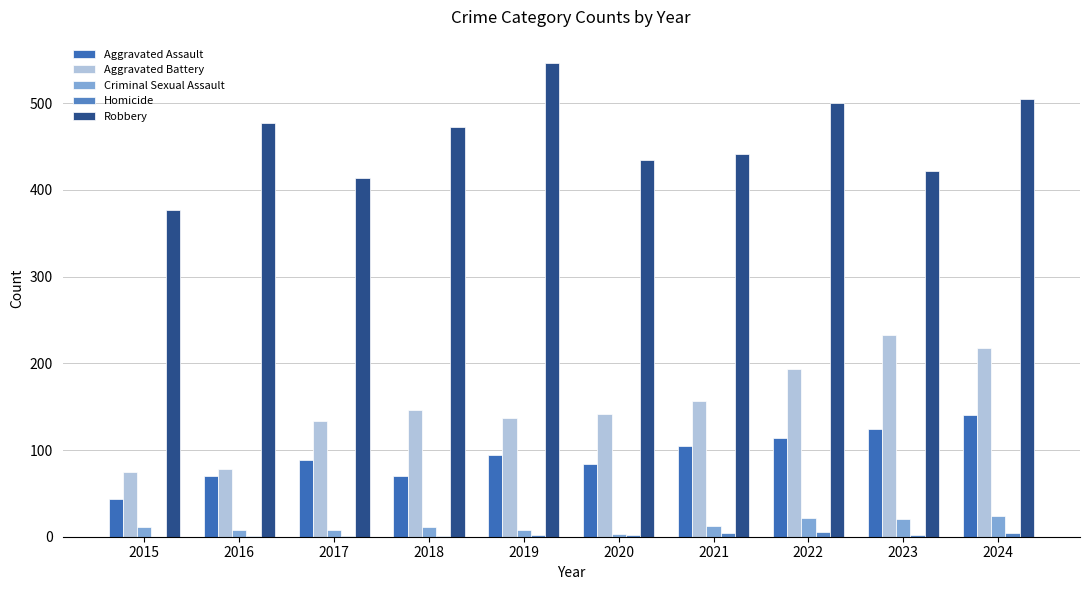

How many groups of bars are there?

10